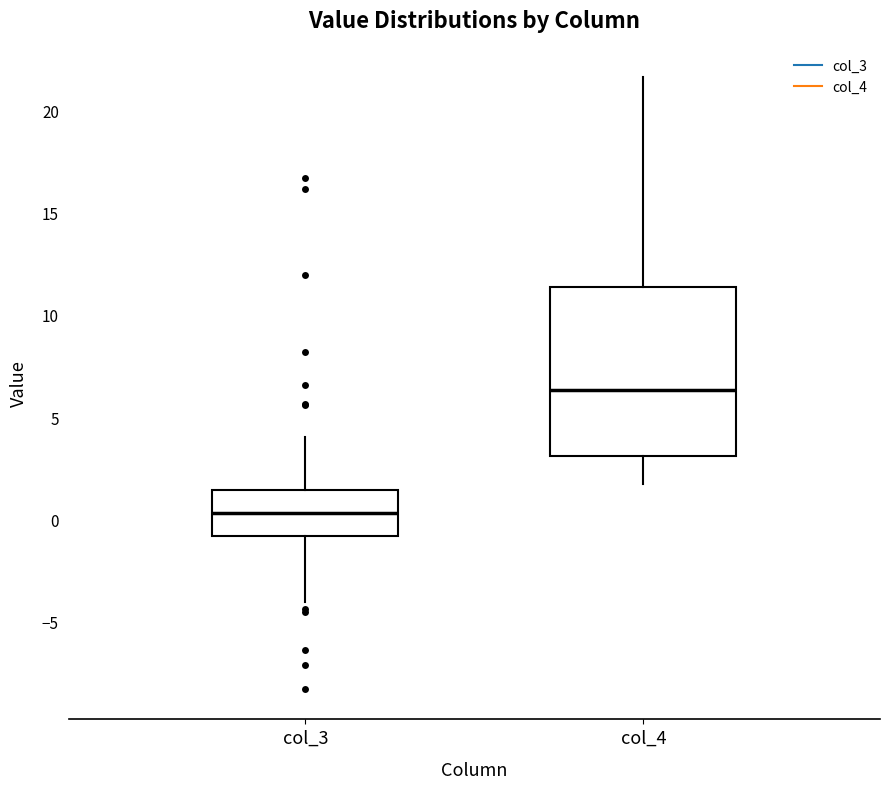

Which box has the lowest median line?

col_3